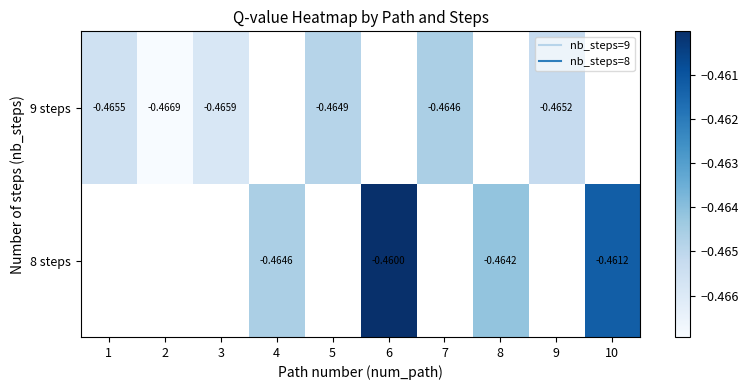

Where is 9 steps nearest to the value 0?

7